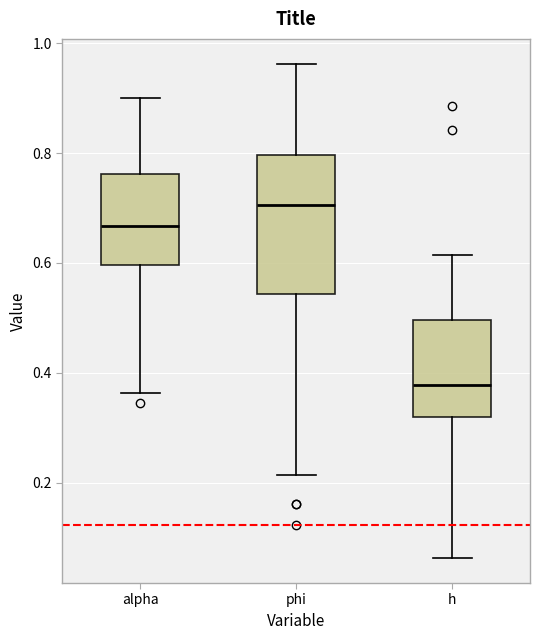

Comparing the boxes themselves (not the whiskers), which one is the tallest?

phi